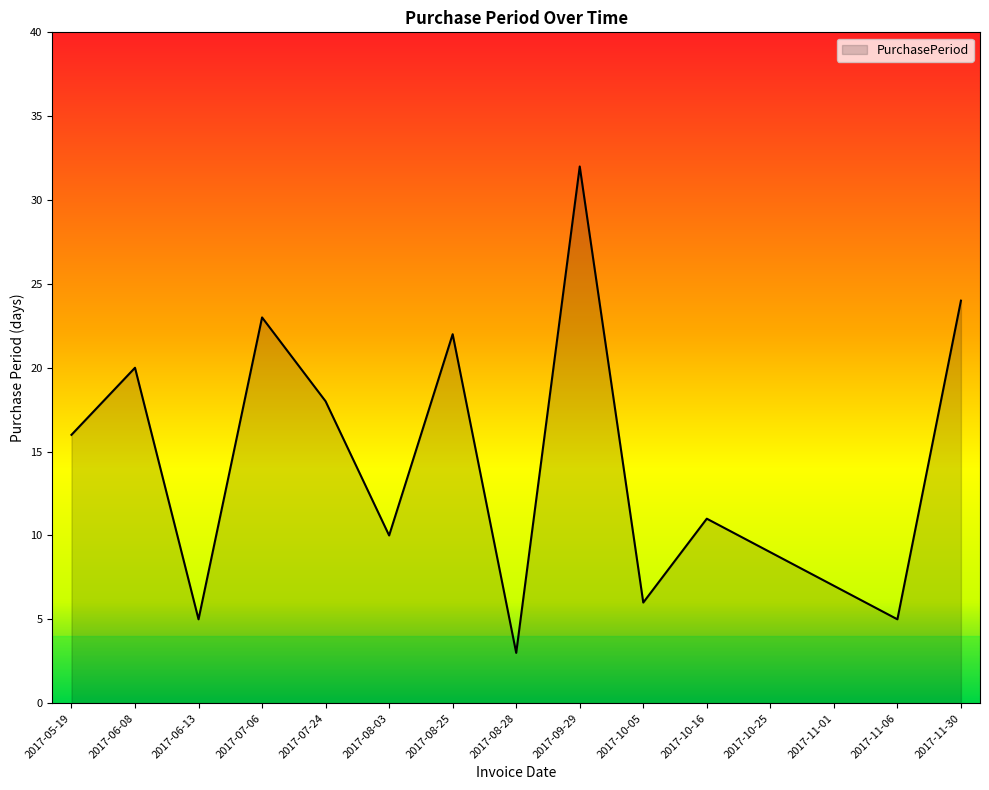

What position from the left is 2017-10-16?

11